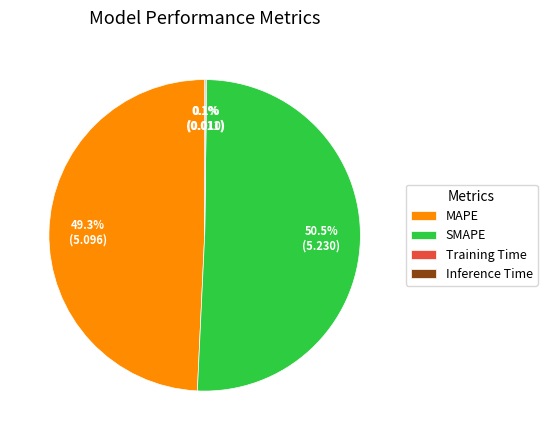

How much of the chart is everything except SMAPE?

49.5%